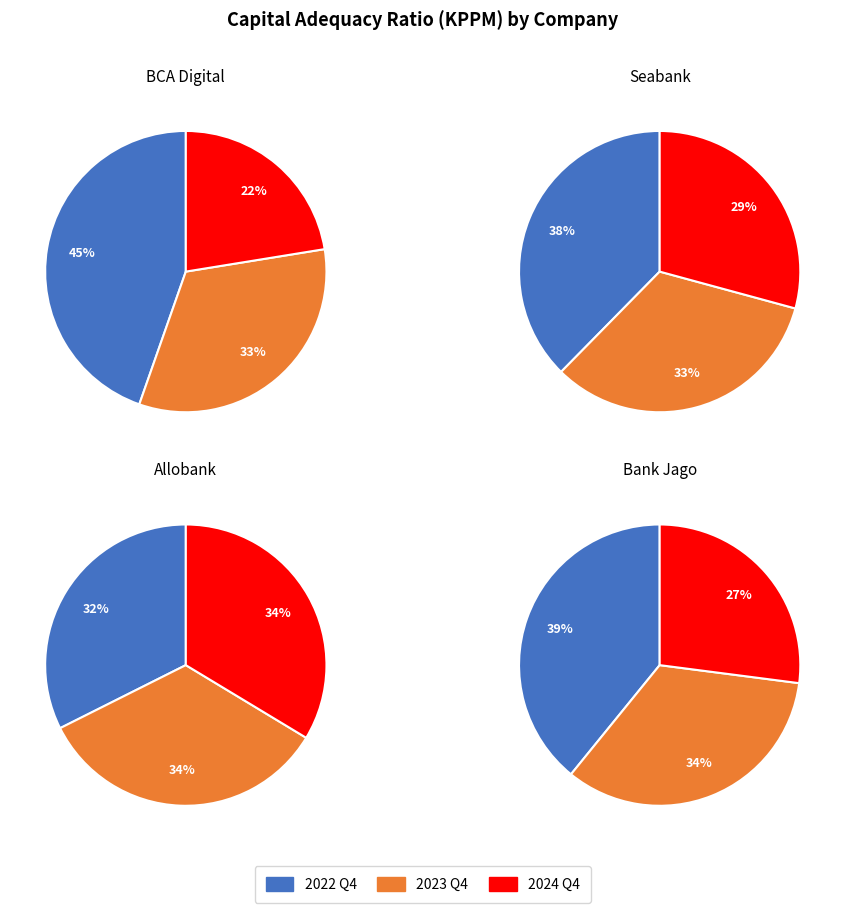

Is there a majority slice in this chart?

No